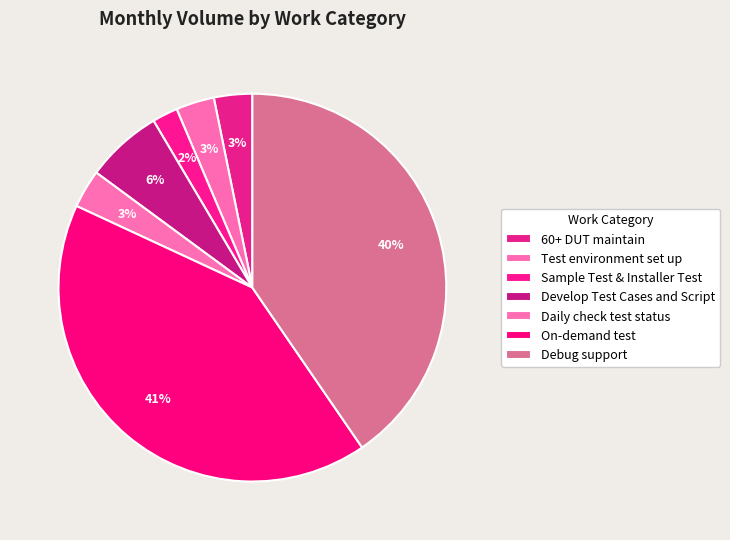

How many slices are in this pie chart?

7